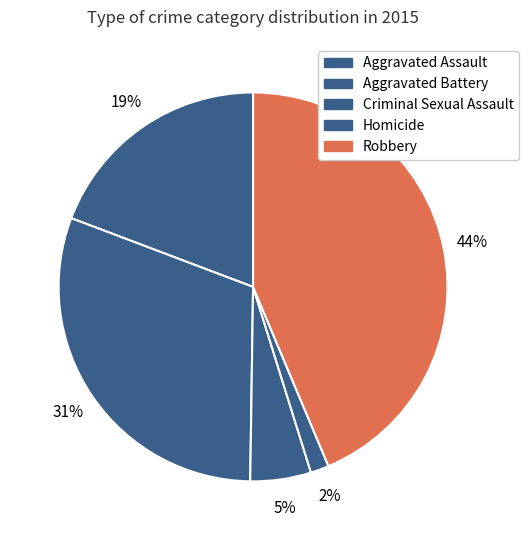

Rank the categories by value from highest to lowest.

Robbery, Aggravated Battery, Aggravated Assault, Criminal Sexual Assault, Homicide